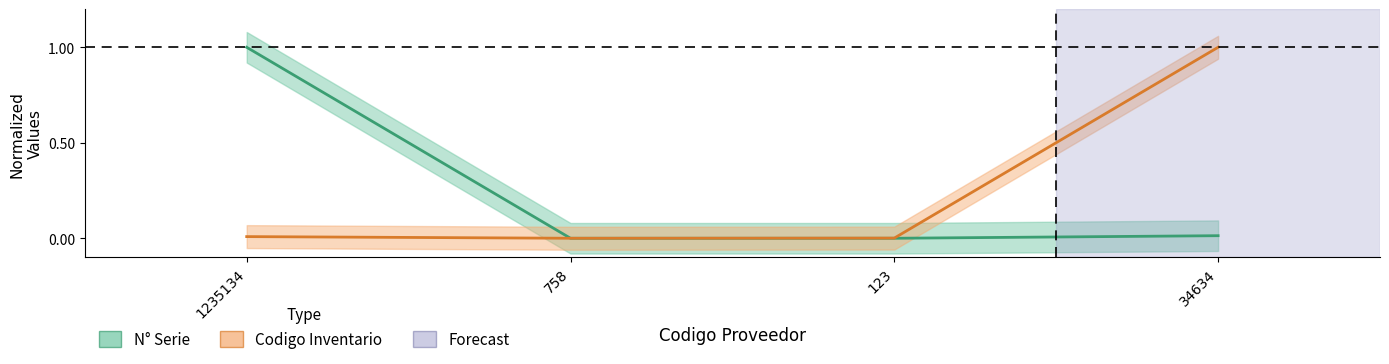

How many intersections are there between N Serie and Codigo Inventario?

1